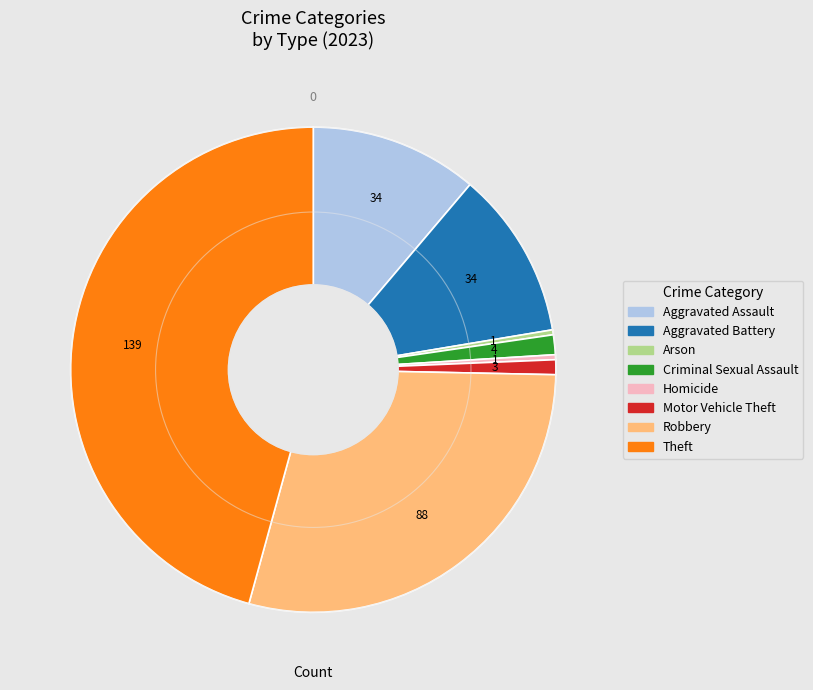

Is there any slice that represents more than half of the pie?

No